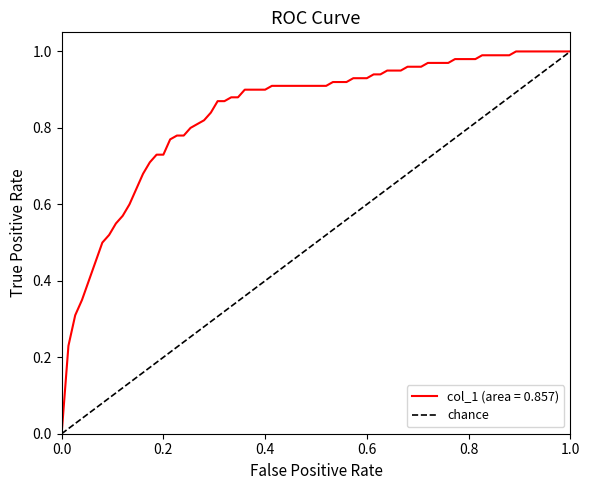

True or false: col_1 (area = 0.857) has a value of 1.2 at 0.4.

False